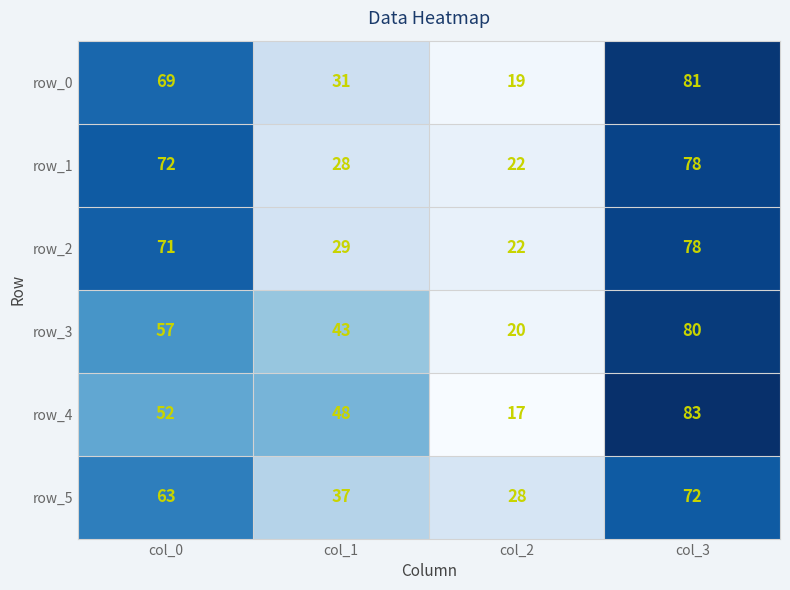

At which label does row_2 reach its peak?

col_3